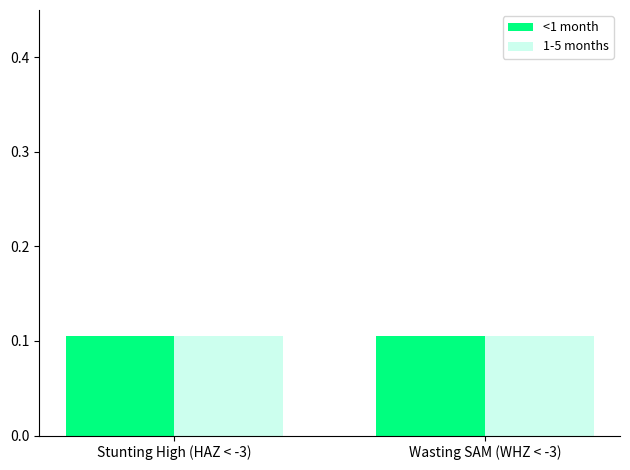

How many groups of bars are there?

2